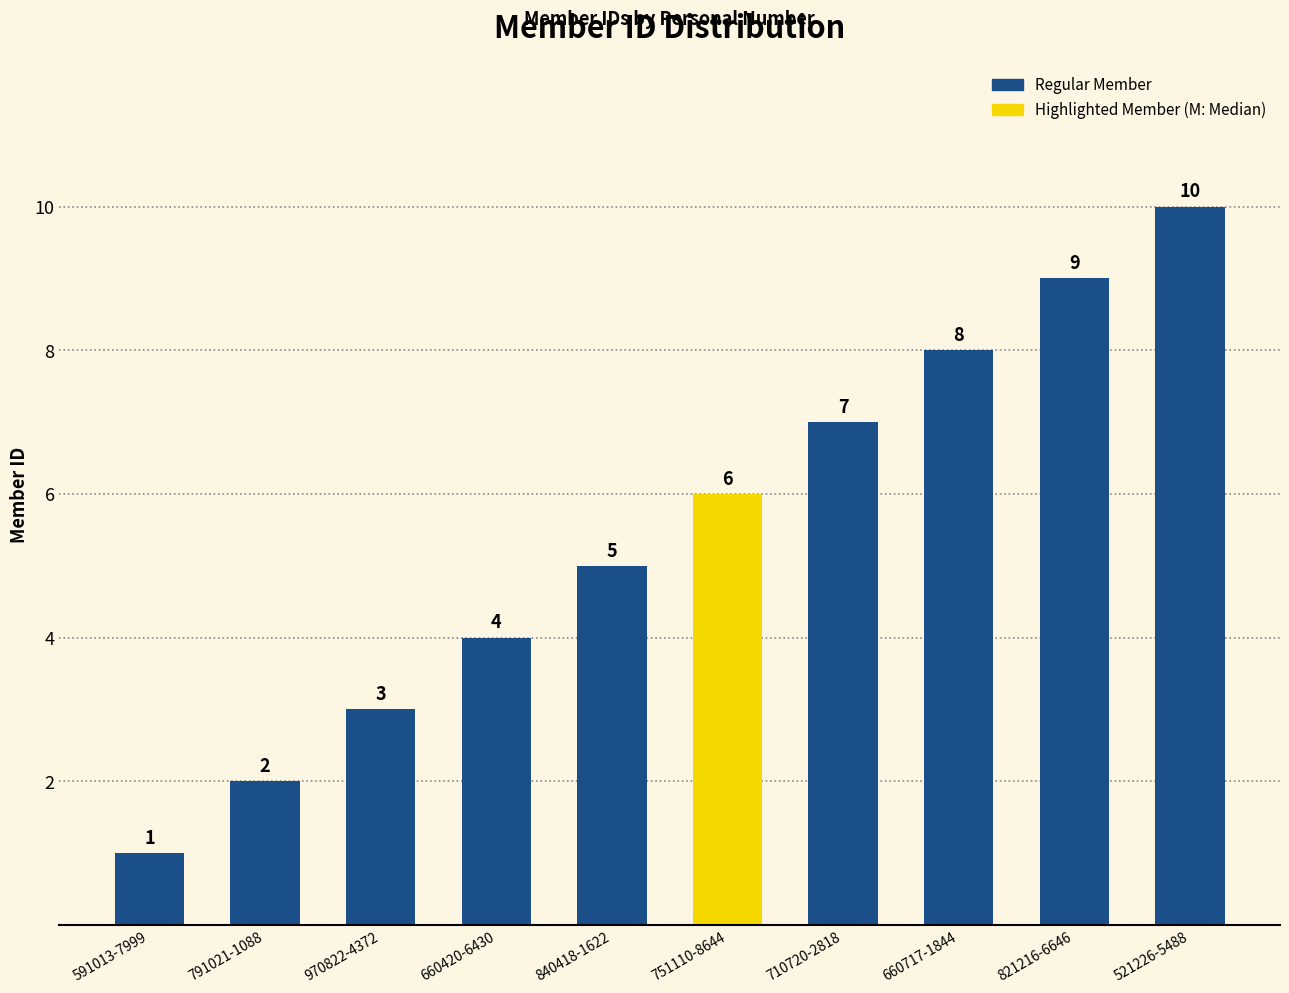

How many bars are there in total?

10